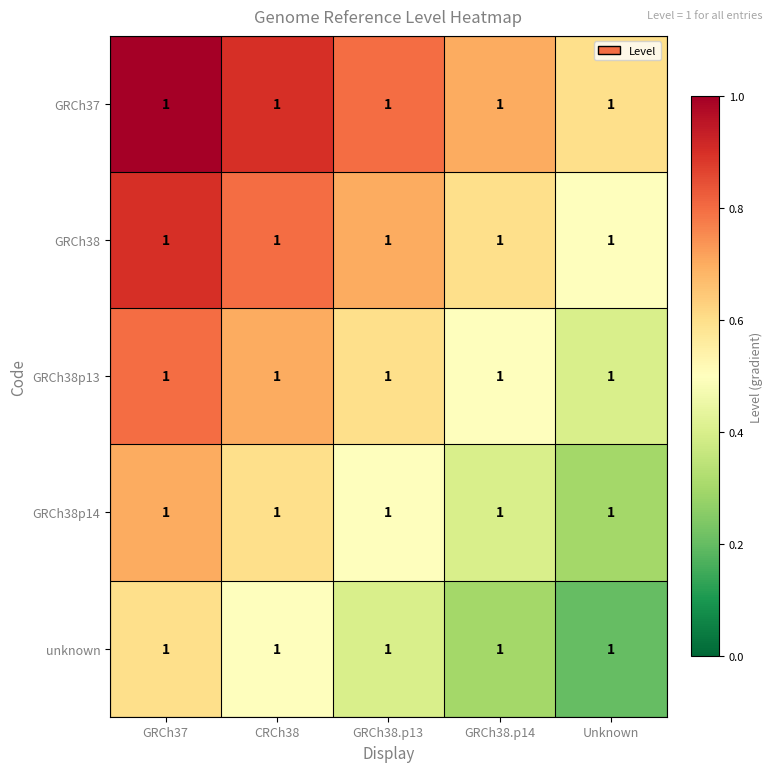

What is the lowest value of the GRCh37 series?

0.6